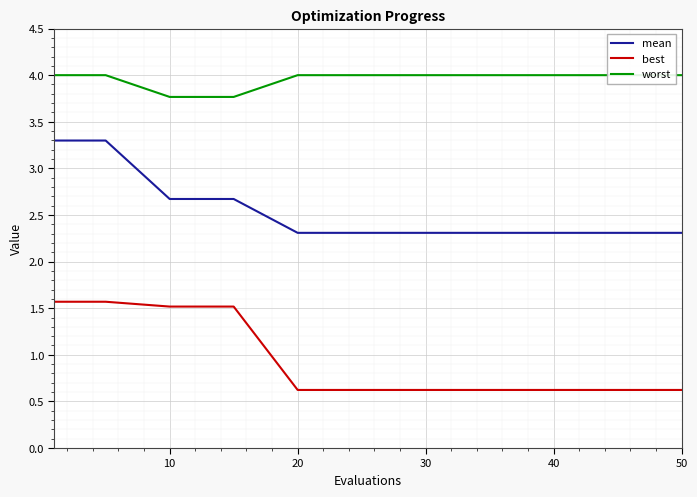

True or false: worst has more than 0 points higher than both neighbors.

False